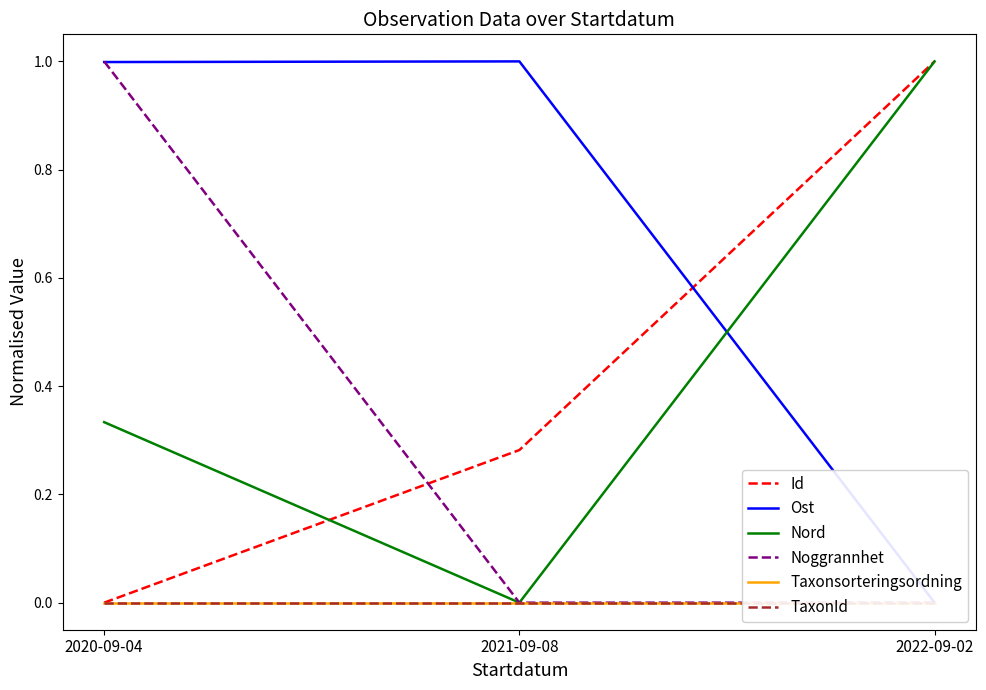

Count the Nord values in the range 0 to 1.

3